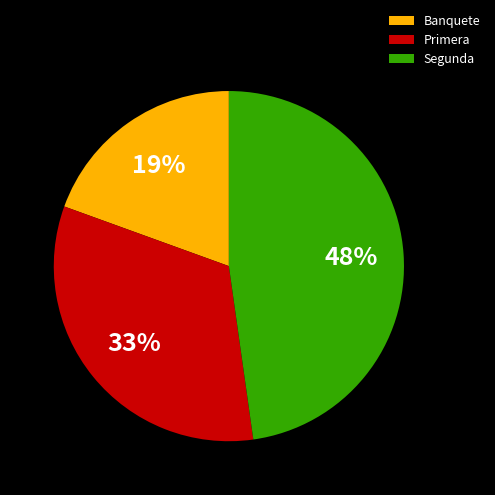

Between Segunda and Banquete, which is larger?

Segunda